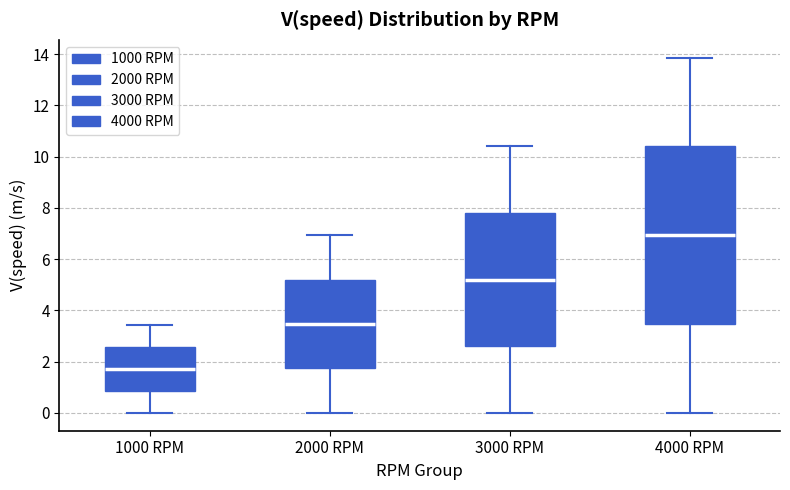

Comparing the boxes themselves (not the whiskers), which one is the tallest?

4000 RPM